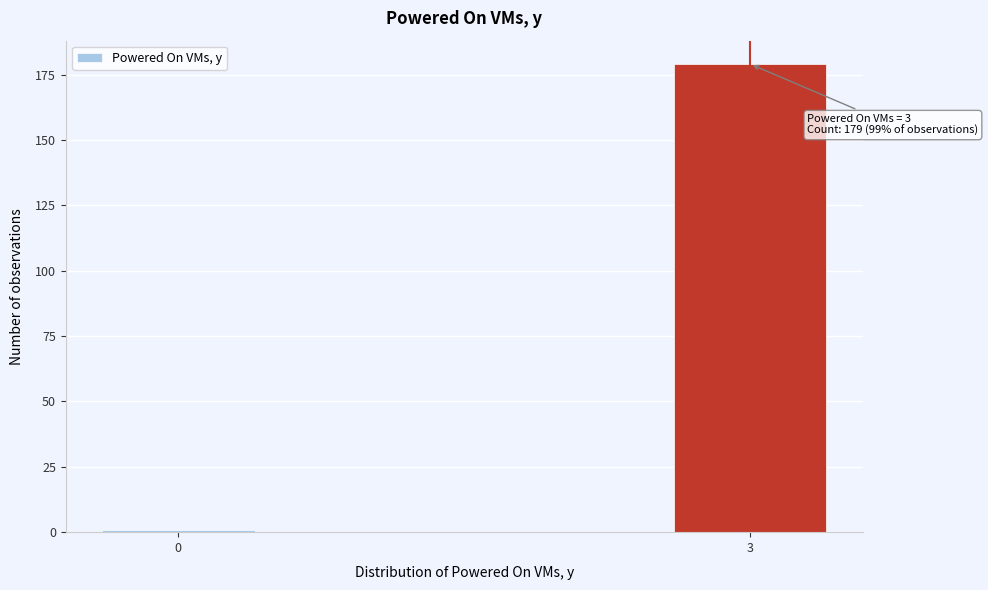

Reading left to right, transcribe all the data shown in this chart.

0=1	3=179